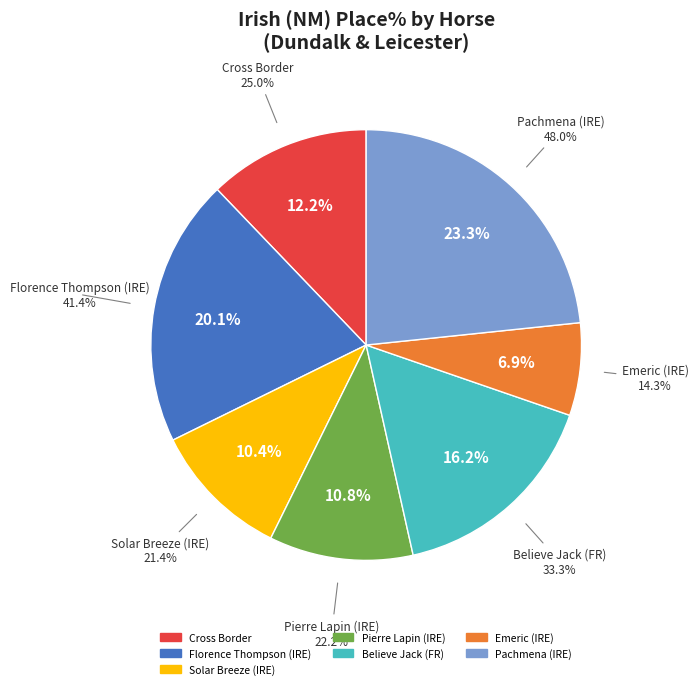

How many segments does this pie chart have?

7